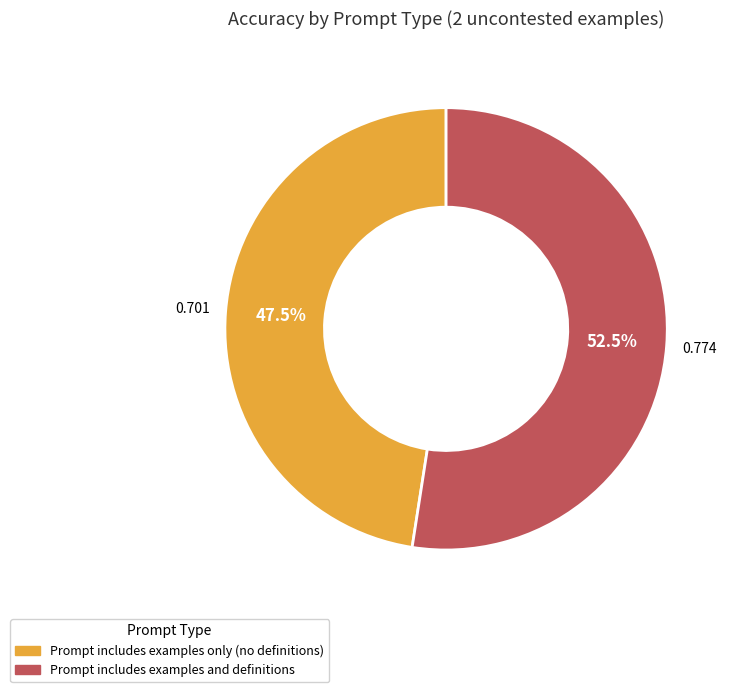

What percentage is NOT represented by Prompt includes examples only (no definitions)?

52.5%